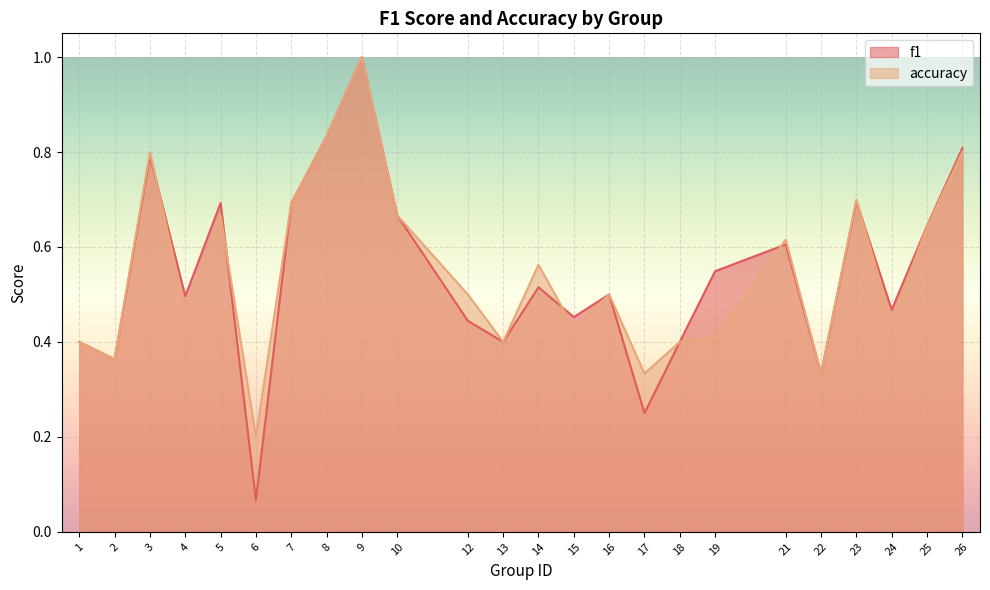

How many times do f1 and accuracy cross each other?

5